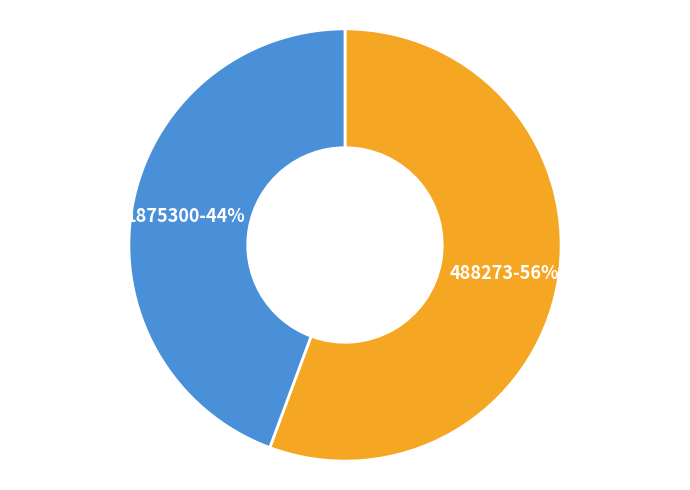

To the nearest percent, what is the combined percentage of 488273 and 1875300?

100%